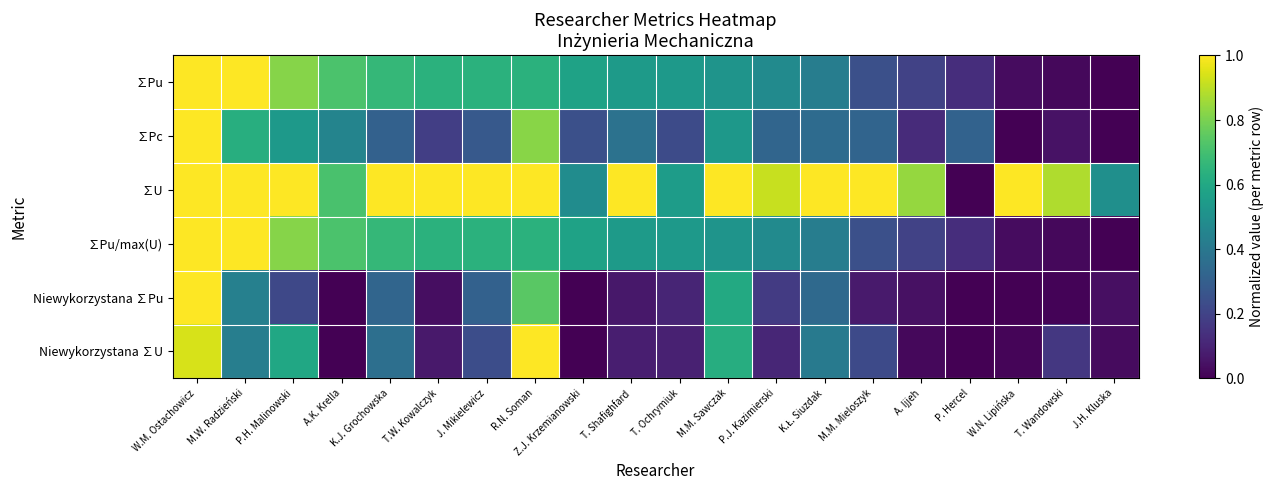

Reading left to right, extract all data points from this chart.

∑Pu: W.M. Ostachowicz=1.0	M.W. Radzieński=1.0	P.H. Malinowski=0.8	A.K. Krella=0.7	K.J. Grochowska=0.7	T.W. Kowalczyk=0.6	J. Mikielewicz=0.6	R.N. Soman=0.6	Z.J. Krzemianowski=0.6	T. Shafighfard=0.5	T. Ochrymiuk=0.5	M.M. Sawczak=0.5	P.J. Kazimierski=0.5	K.Ł. Siuzdak=0.4	M.M. Mieloszyk=0.2	A. Ijjeh=0.2	P. Hercel=0.1	W.N. Lipińska=0.0	T. Wandowski=0.0	J.H. Kluska=0.0
∑Pc: W.M. Ostachowicz=1.0	M.W. Radzieński=0.6	P.H. Malinowski=0.5	A.K. Krella=0.5	K.J. Grochowska=0.3	T.W. Kowalczyk=0.2	J. Mikielewicz=0.3	R.N. Soman=0.8	Z.J. Krzemianowski=0.2	T. Shafighfard=0.4	T. Ochrymiuk=0.2	M.M. Sawczak=0.5	P.J. Kazimierski=0.3	K.Ł. Siuzdak=0.3	M.M. Mieloszyk=0.3	A. Ijjeh=0.1	P. Hercel=0.3	W.N. Lipińska=0.0	T. Wandowski=0.0	J.H. Kluska=0.0
∑U: W.M. Ostachowicz=1.0	M.W. Radzieński=1.0	P.H. Malinowski=1.0	A.K. Krella=0.7	K.J. Grochowska=1.0	T.W. Kowalczyk=1.0	J. Mikielewicz=1.0	R.N. Soman=1.0	Z.J. Krzemianowski=0.5	T. Shafighfard=1.0	T. Ochrymiuk=0.6	M.M. Sawczak=1.0	P.J. Kazimierski=0.9	K.Ł. Siuzdak=1.0	M.M. Mieloszyk=1.0	A. Ijjeh=0.8	P. Hercel=0.0	W.N. Lipińska=1.0	T. Wandowski=0.9	J.H. Kluska=0.5
∑Pu/max(U): W.M. Ostachowicz=1.0	M.W. Radzieński=1.0	P.H. Malinowski=0.8	A.K. Krella=0.7	K.J. Grochowska=0.7	T.W. Kowalczyk=0.6	J. Mikielewicz=0.6	R.N. Soman=0.6	Z.J. Krzemianowski=0.6	T. Shafighfard=0.5	T. Ochrymiuk=0.5	M.M. Sawczak=0.5	P.J. Kazimierski=0.5	K.Ł. Siuzdak=0.4	M.M. Mieloszyk=0.2	A. Ijjeh=0.2	P. Hercel=0.1	W.N. Lipińska=0.0	T. Wandowski=0.0	J.H. Kluska=0.0
Niewykorzystana ∑Pu: W.M. Ostachowicz=1.0	M.W. Radzieński=0.4	P.H. Malinowski=0.2	A.K. Krella=0.0	K.J. Grochowska=0.3	T.W. Kowalczyk=0.0	J. Mikielewicz=0.3	R.N. Soman=0.7	Z.J. Krzemianowski=0.0	T. Shafighfard=0.1	T. Ochrymiuk=0.1	M.M. Sawczak=0.6	P.J. Kazimierski=0.2	K.Ł. Siuzdak=0.3	M.M. Mieloszyk=0.1	A. Ijjeh=0.0	P. Hercel=0.0	W.N. Lipińska=0.0	T. Wandowski=0.0	J.H. Kluska=0.0
Niewykorzystana ∑U: W.M. Ostachowicz=0.9	M.W. Radzieński=0.4	P.H. Malinowski=0.6	A.K. Krella=0.0	K.J. Grochowska=0.4	T.W. Kowalczyk=0.1	J. Mikielewicz=0.2	R.N. Soman=1.0	Z.J. Krzemianowski=0.0	T. Shafighfard=0.1	T. Ochrymiuk=0.1	M.M. Sawczak=0.6	P.J. Kazimierski=0.1	K.Ł. Siuzdak=0.4	M.M. Mieloszyk=0.2	A. Ijjeh=0.0	P. Hercel=0.0	W.N. Lipińska=0.0	T. Wandowski=0.2	J.H. Kluska=0.0